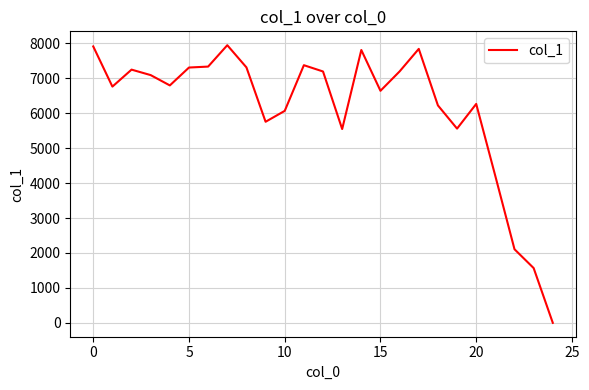

Does the chart display data point markers on the line(s)?

No